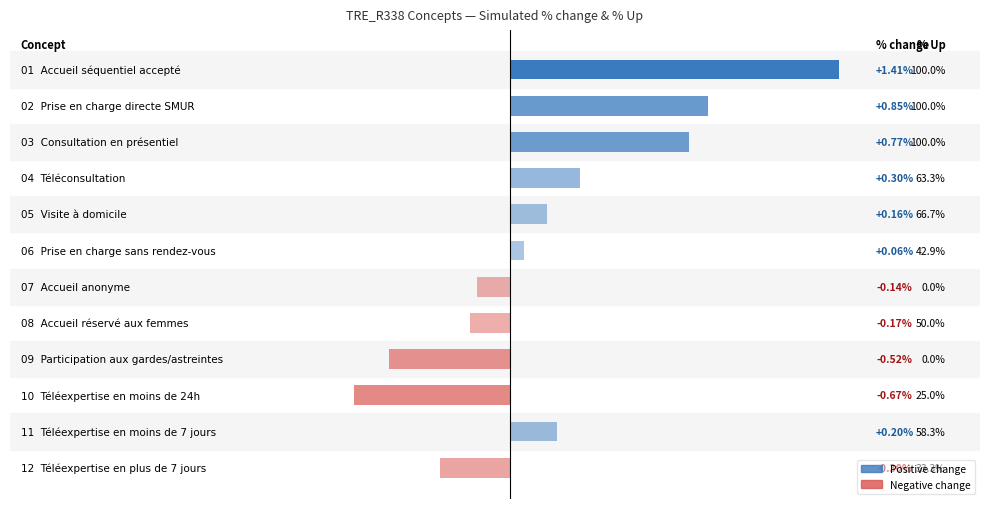

How many series are shown in this chart?

1